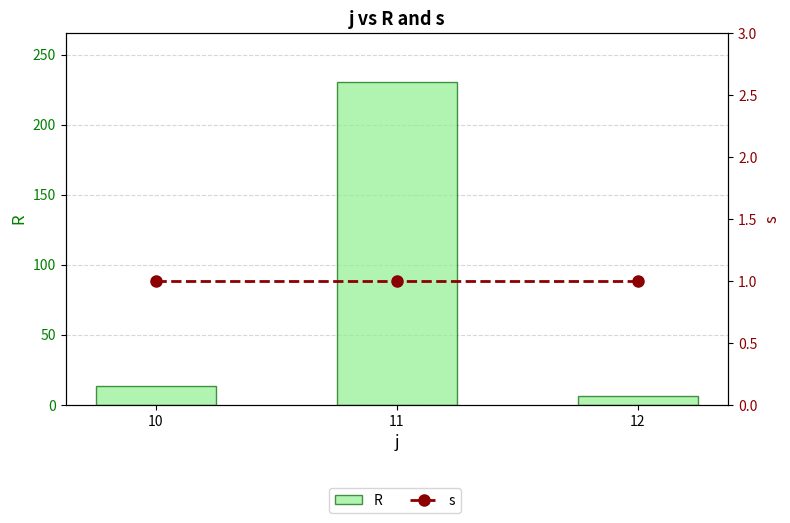

Reading right to left, what are all the values shown in this chart?

R: 12=6.1	11=230.6	10=13.7
s: 12=1.0	11=1.0	10=1.0